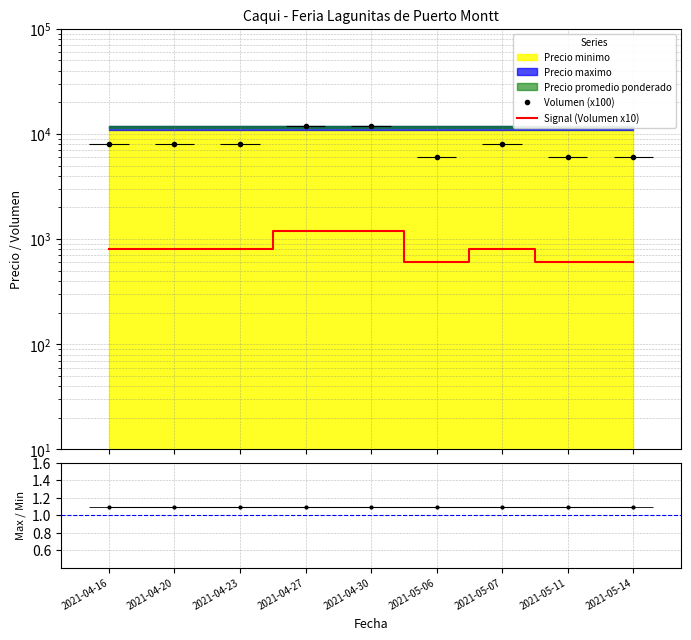

What is the label of the 2nd point from the left?

2021-04-20